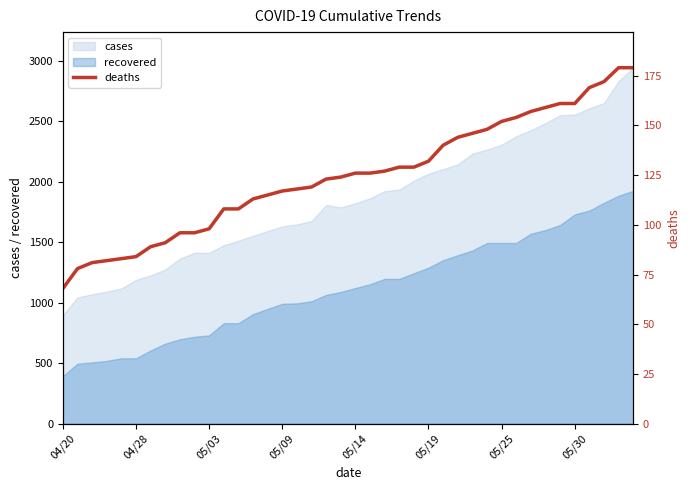

What is the difference between the second highest and minimum values?

111